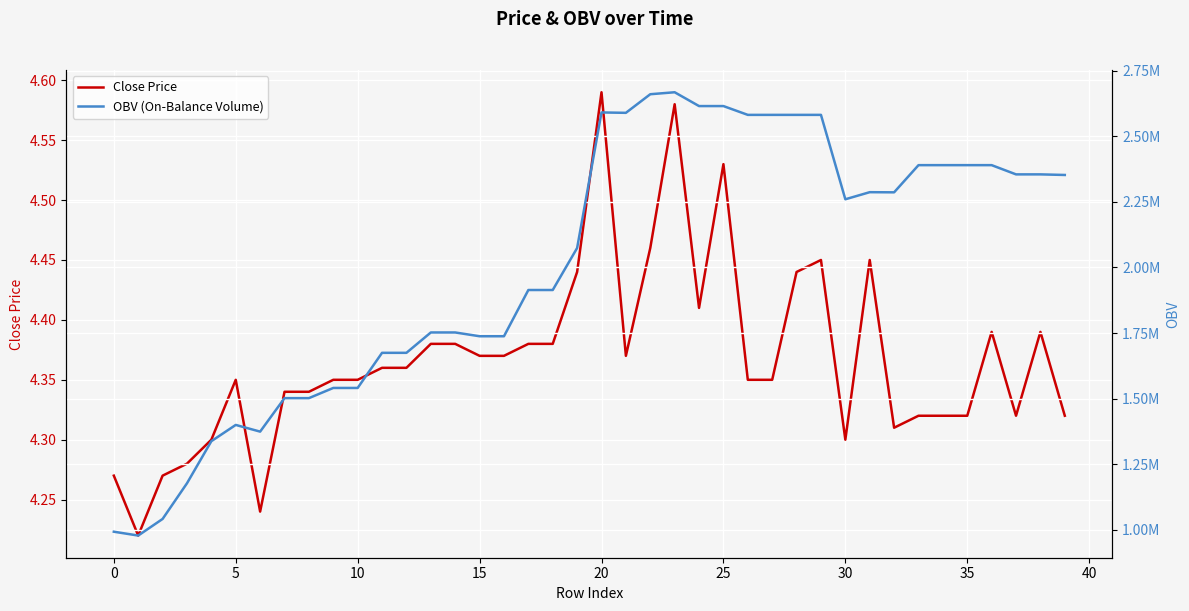

What is the difference between the maximum and minimum values in the Close Price series?

0.4